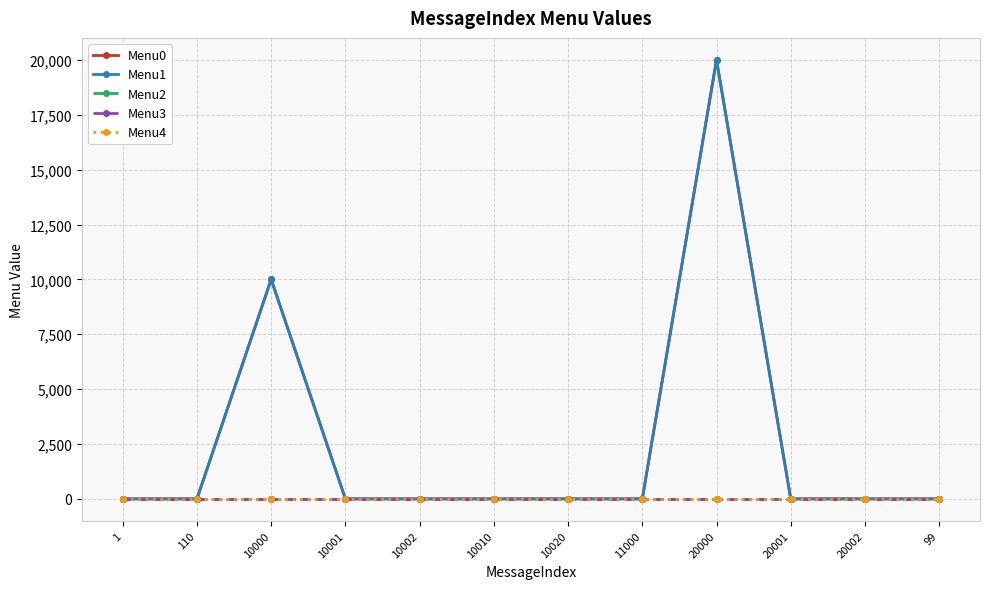

Reading left to right, list all the values displayed in this chart.

Menu0: 1=0	110=0	10000=10001	10001=0	10002=0	10010=0	10020=0	11000=0	20000=20001	20001=0	20002=0	99=0
Menu1: 1=0	110=0	10000=10002	10001=0	10002=0	10010=0	10020=0	11000=0	20000=20002	20001=0	20002=0	99=0
Menu2: 1=0	110=0	10000=0	10001=0	10002=0	10010=0	10020=0	11000=0	20000=0	20001=0	20002=0	99=0
Menu3: 1=0	110=0	10000=0	10001=0	10002=0	10010=0	10020=0	11000=0	20000=0	20001=0	20002=0	99=0
Menu4: 1=0	110=0	10000=0	10001=0	10002=0	10010=0	10020=0	11000=0	20000=0	20001=0	20002=0	99=0